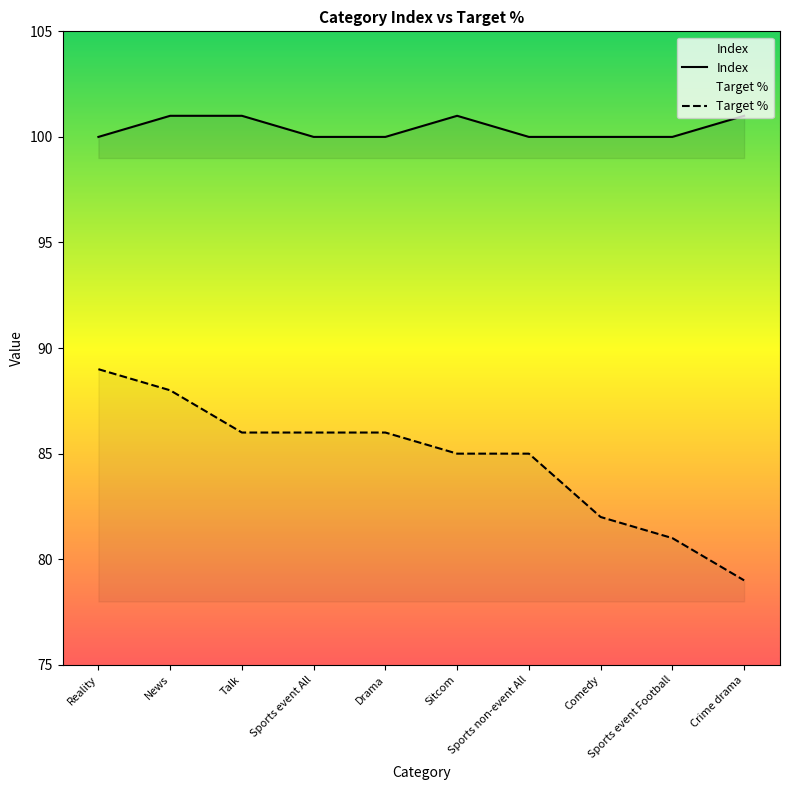

What position from the right is Crime drama?

1